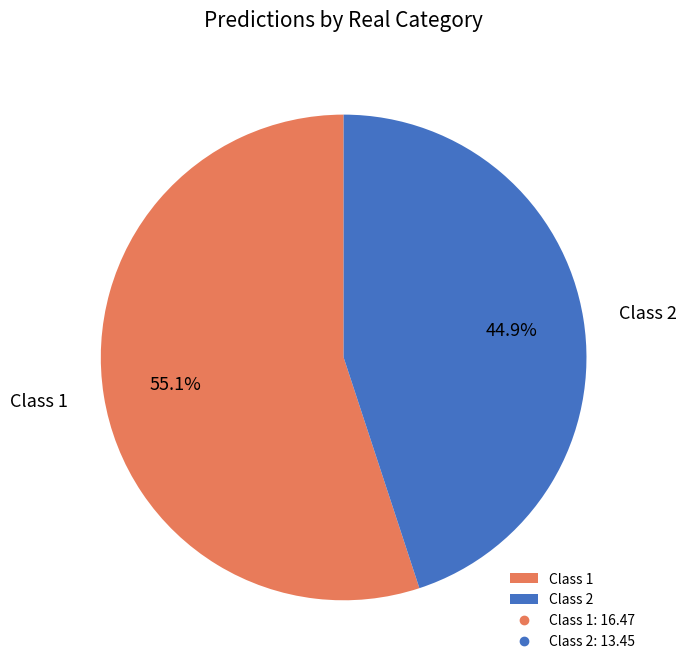

Does any single category account for the majority?

Yes